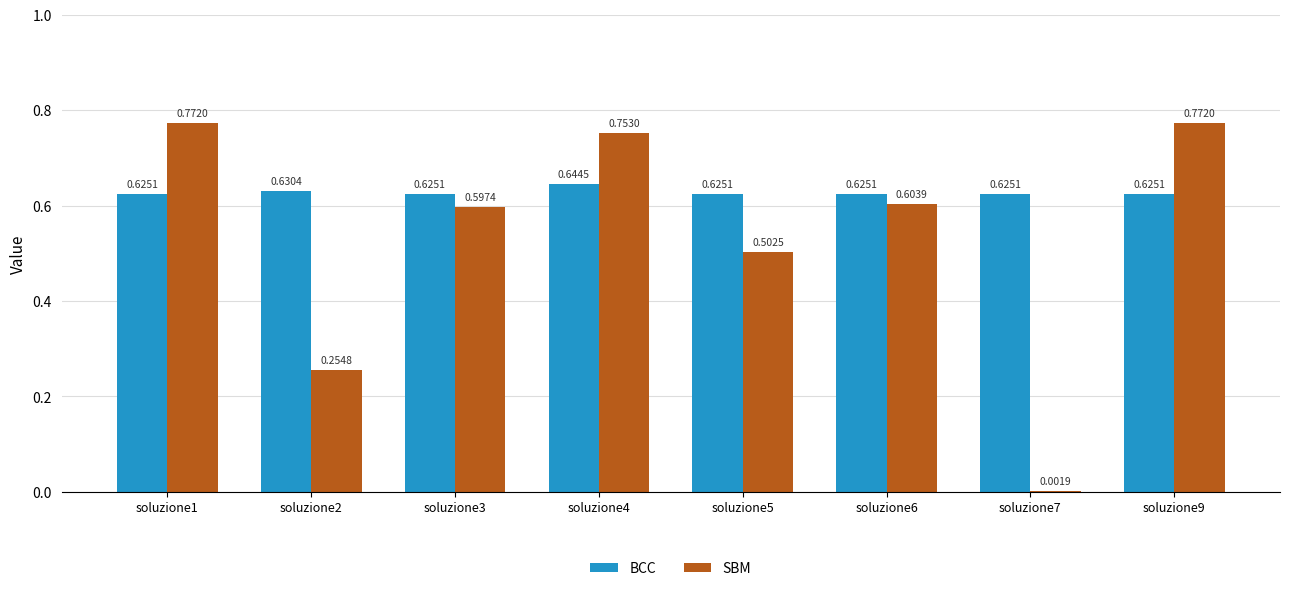

Which series has the widest spread of values?

SBM